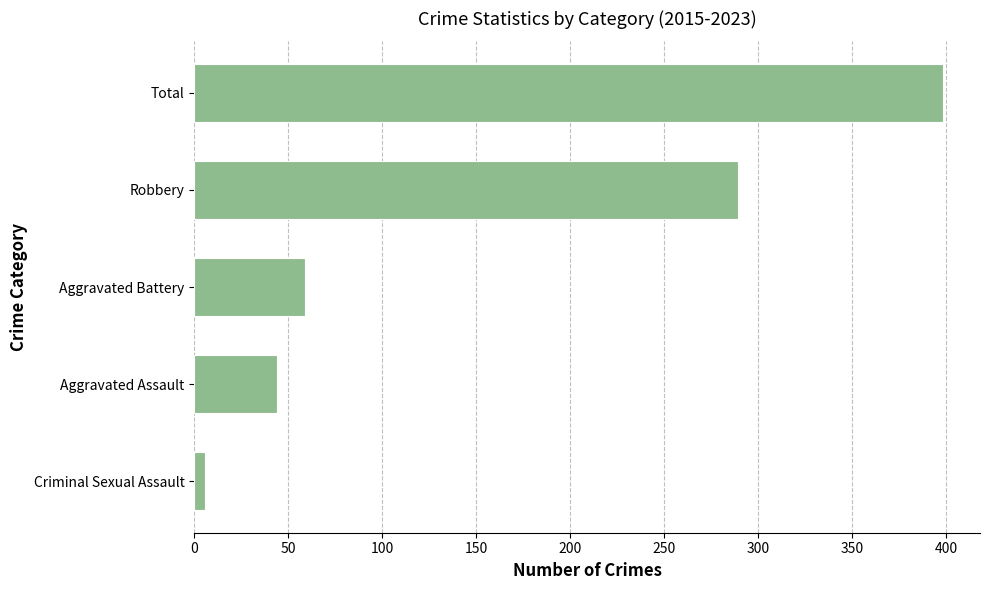

What is the difference between the values at Total and Robbery?

109